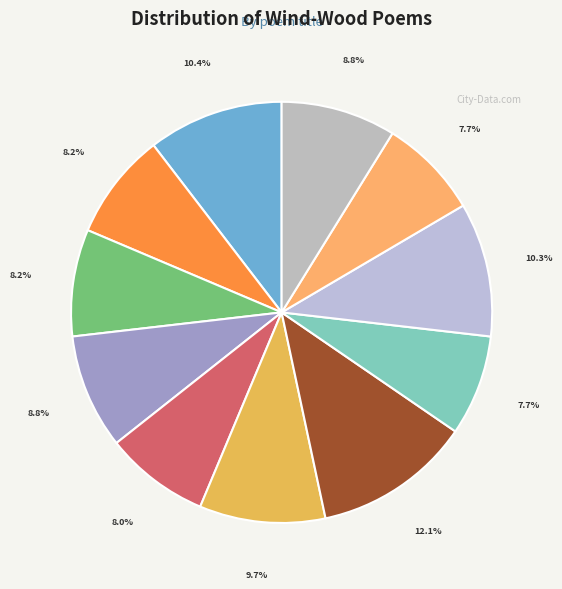

Is there a majority slice in this chart?

No